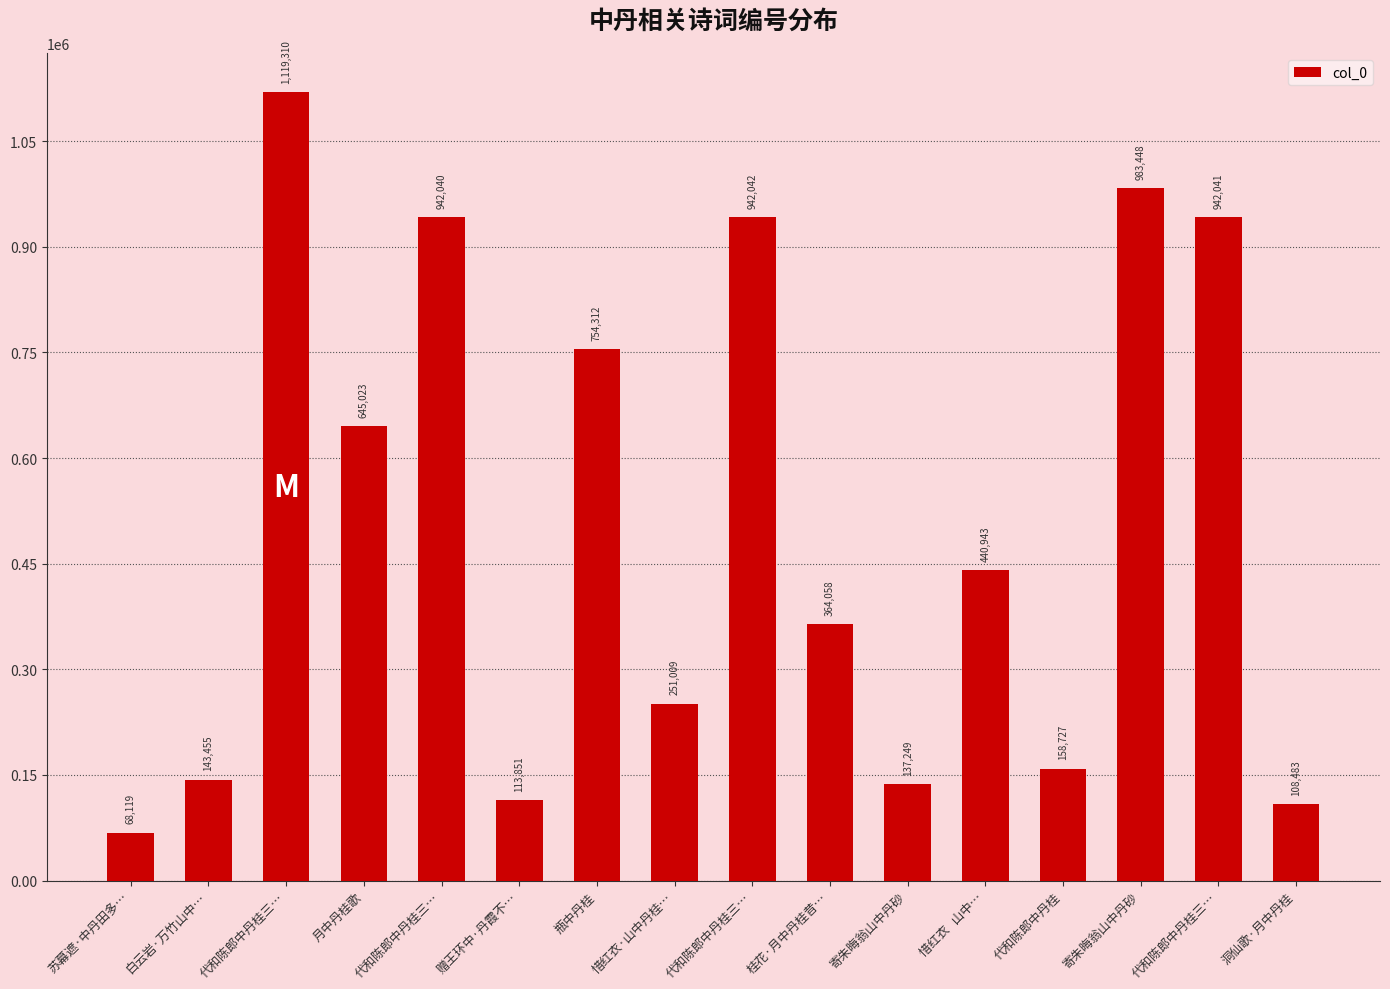

How many data points are less than 440943?

8